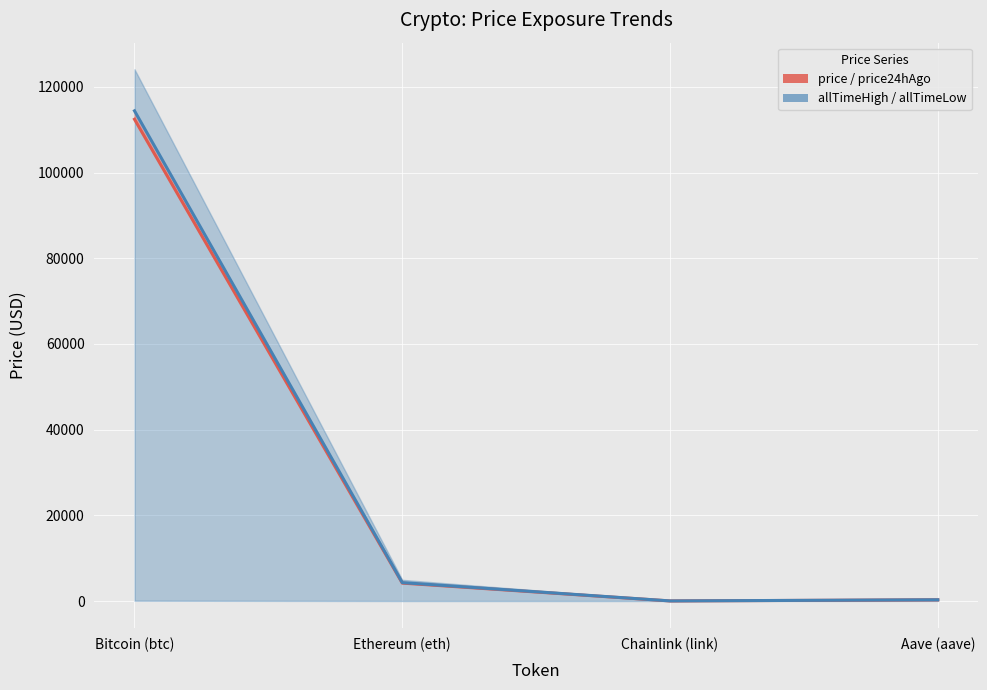

What is the maximum value shown in the chart?

114424.0